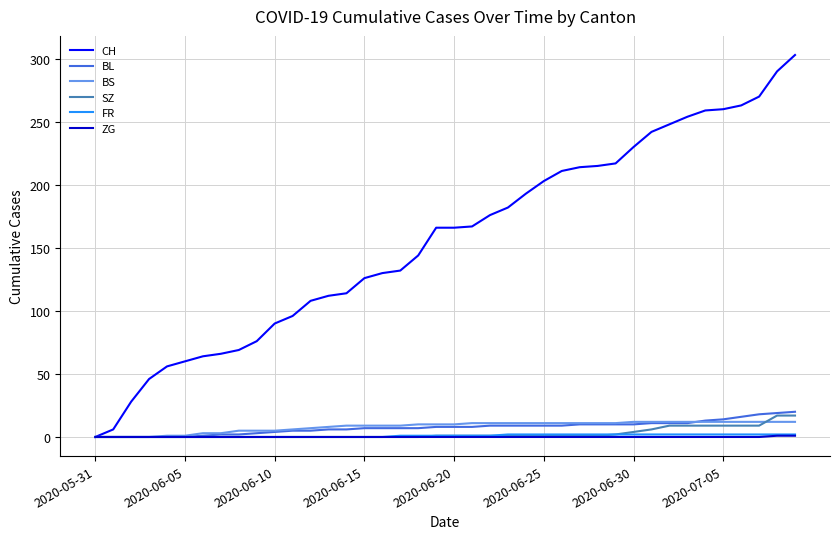

What is the highest value of the SZ series?

17